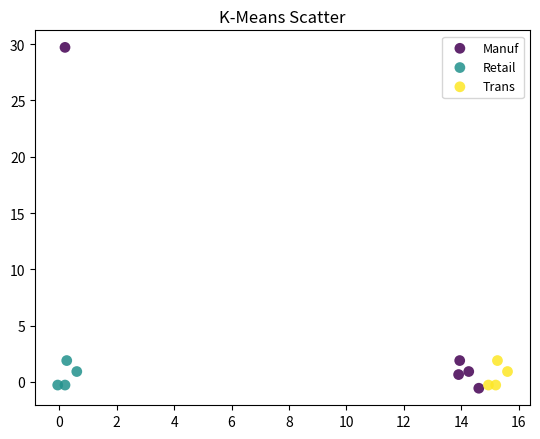

Which series contains the highest Y value?

Manuf